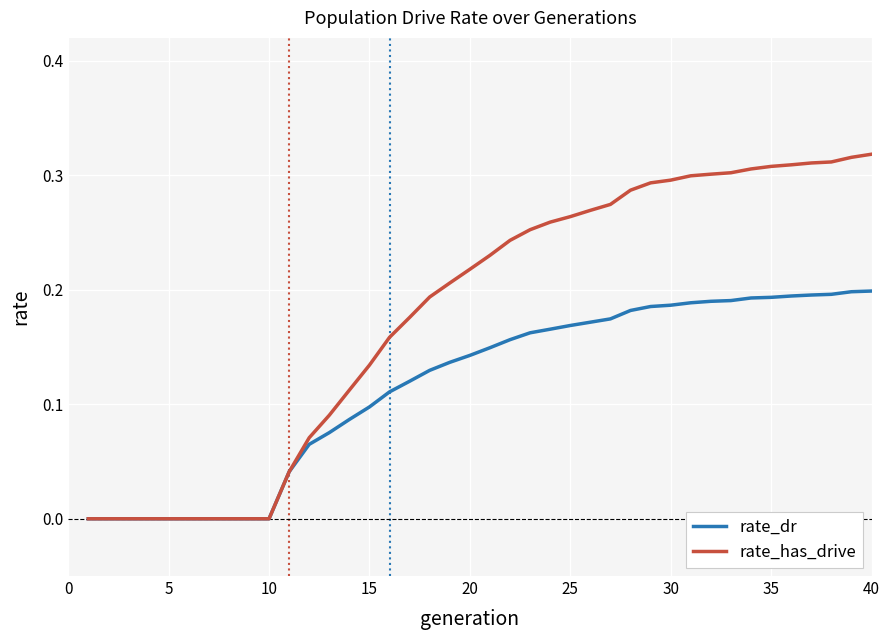

List the series in order of their overall mean, highest first.

rate_has_drive, rate_dr